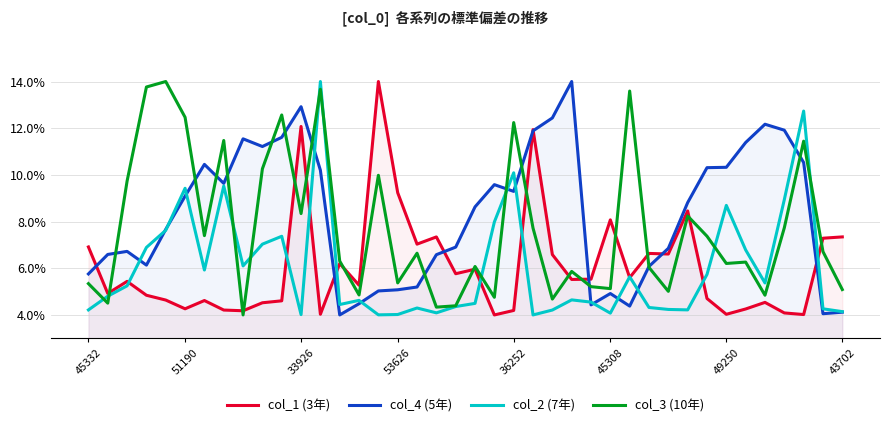

What is the minimum value shown in the chart?

4.0